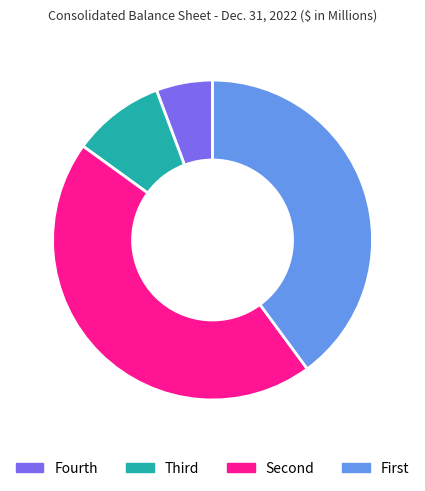

Is there a majority slice in this chart?

No